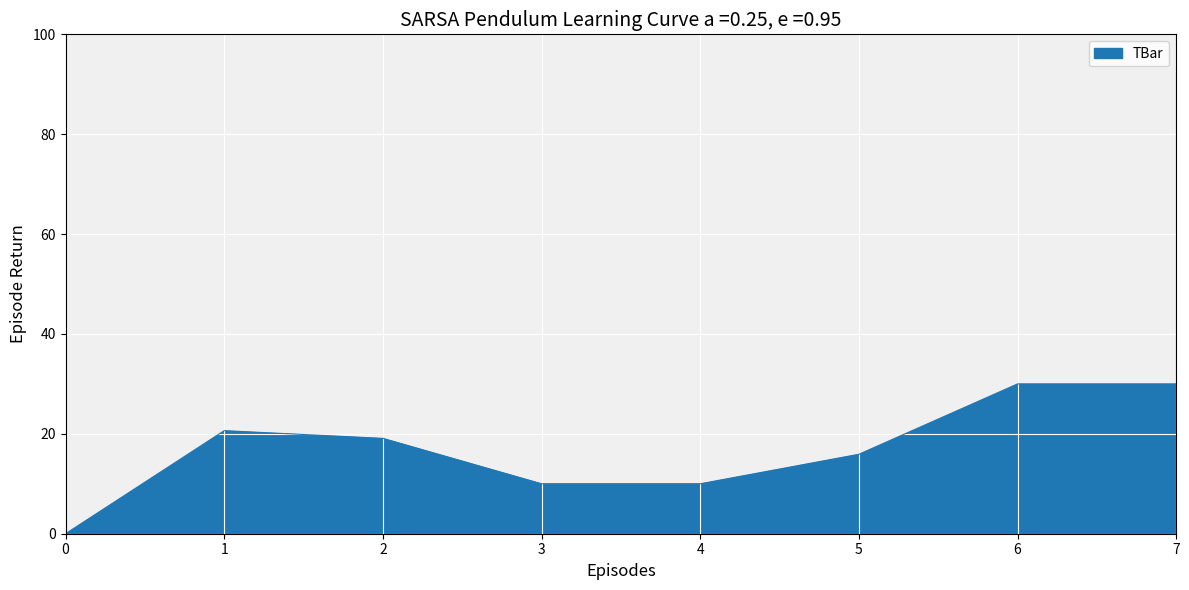

Reading left to right, transcribe all the data shown in this chart.

0.0	20.6	19.1	10.0	10.0	15.9	30.0	30.0